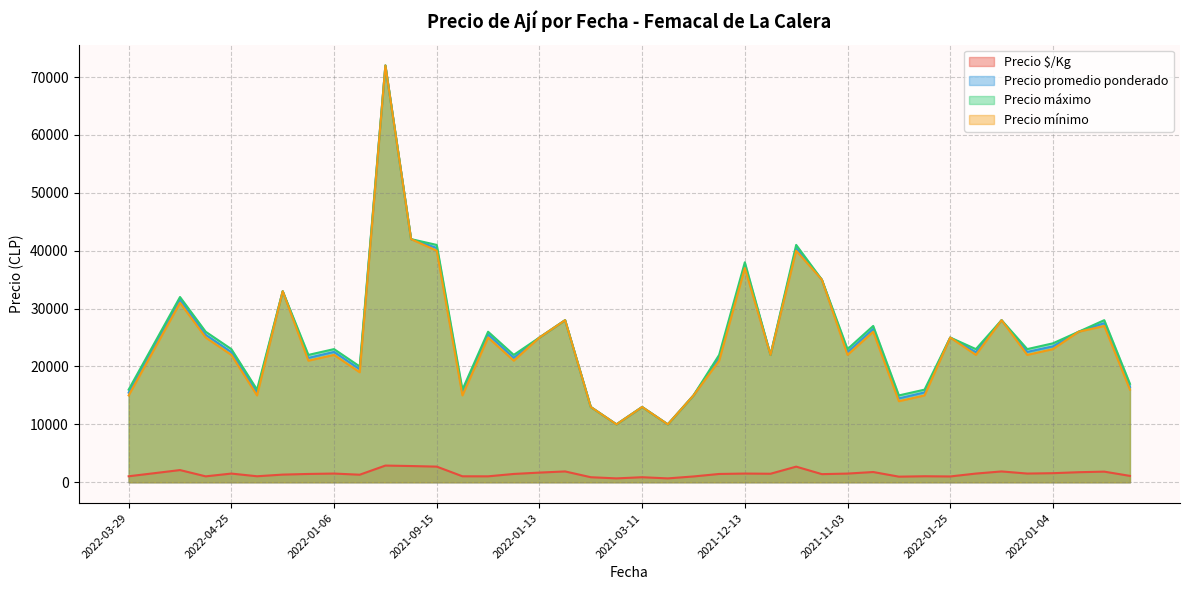

True or false: Precio $/Kg and Precio promedio ponderado intersect in this chart.

False